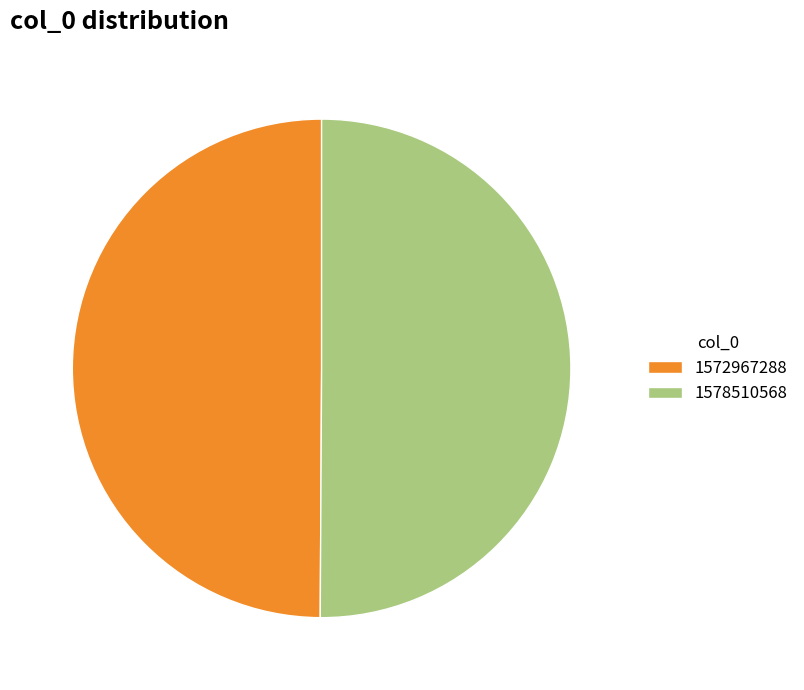

Is there any slice that represents more than half of the pie?

Yes